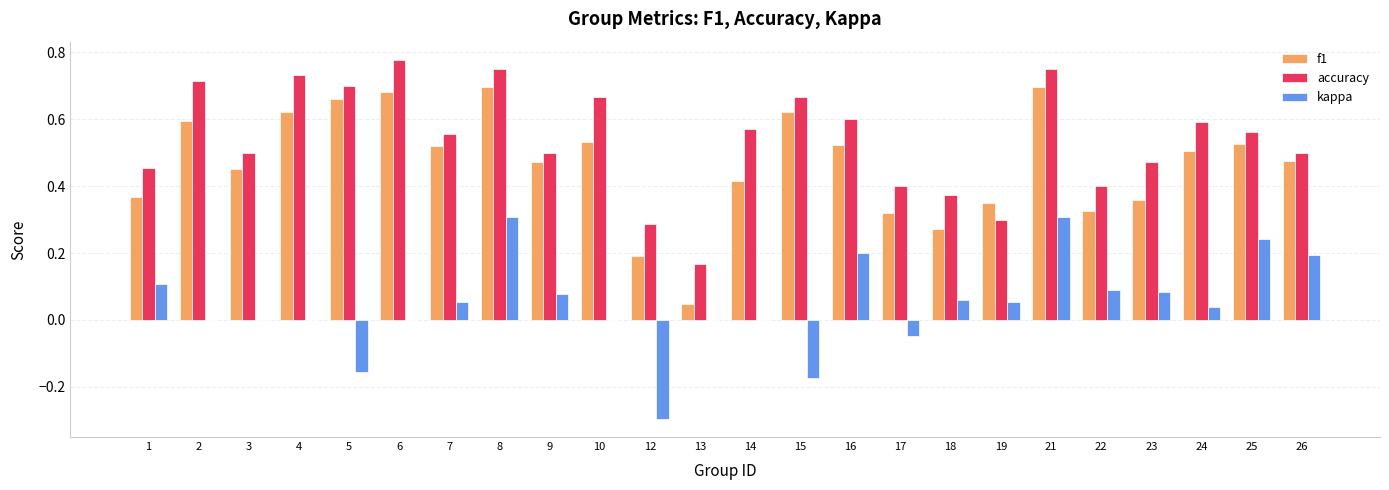

Which series has the largest total across all categories?

accuracy